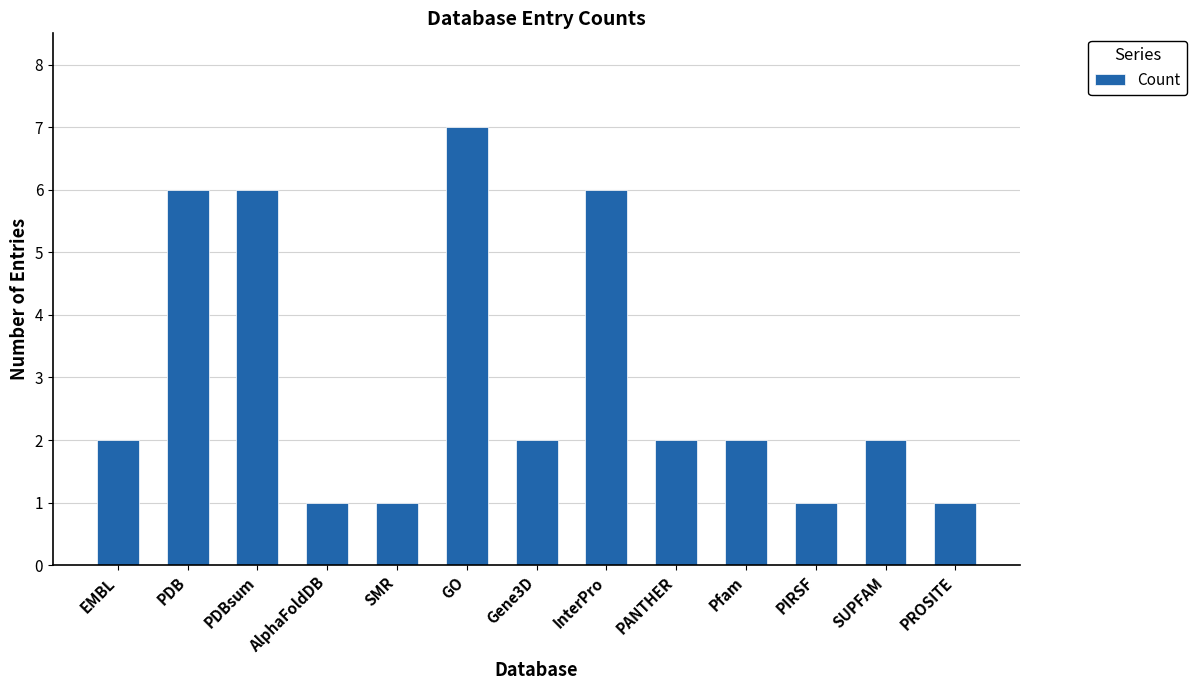

What position from the left is InterPro?

8